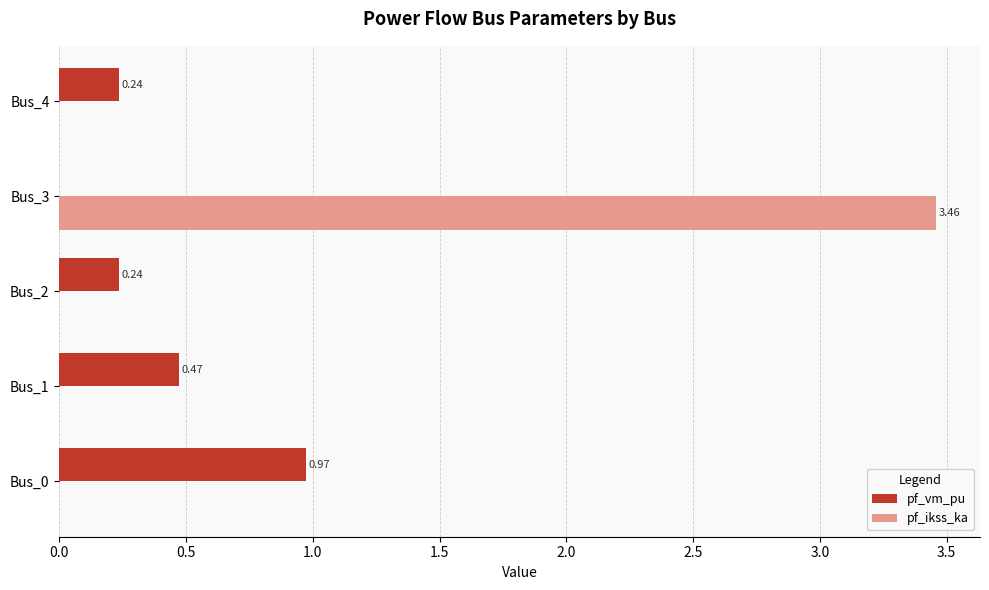

At which category is the sum across all series the highest?

Bus_3